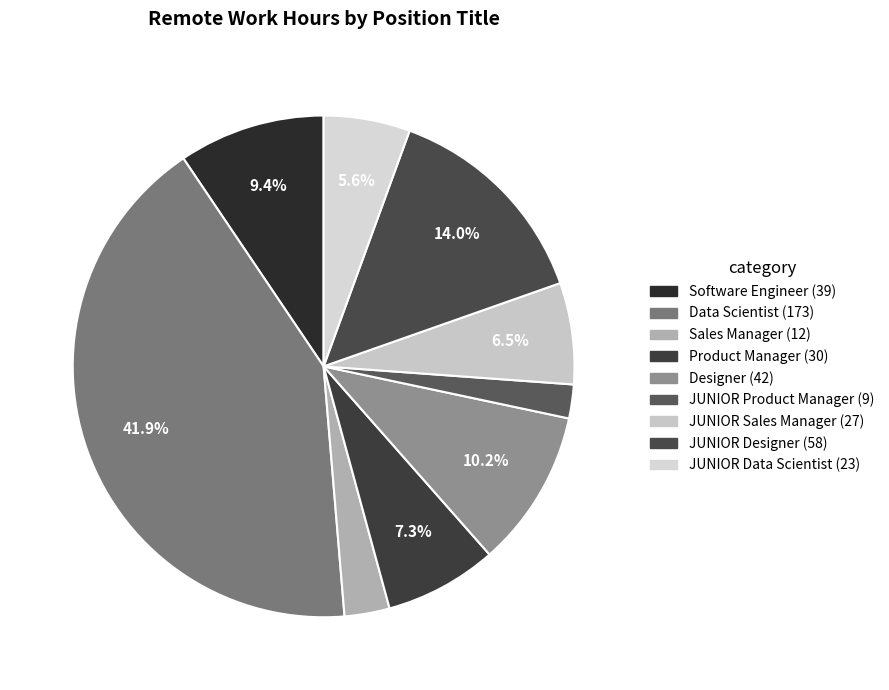

To the nearest percent, what portion does Software Engineer represent?

9%